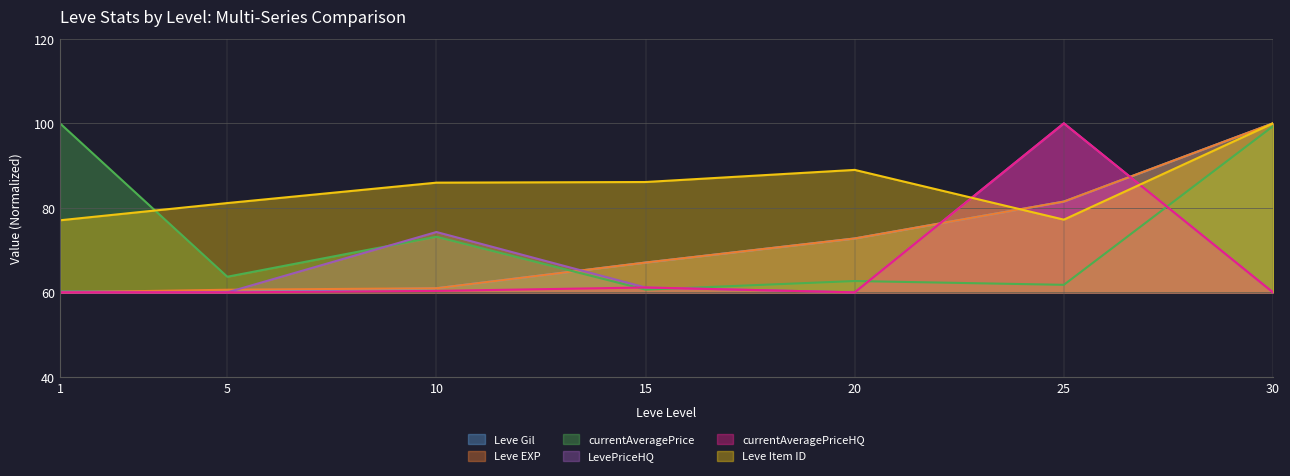

Rank the series at 25 from highest to lowest value.

LevePriceHQ, currentAveragePriceHQ, Leve Gil, Leve EXP, Leve Item ID, currentAveragePrice